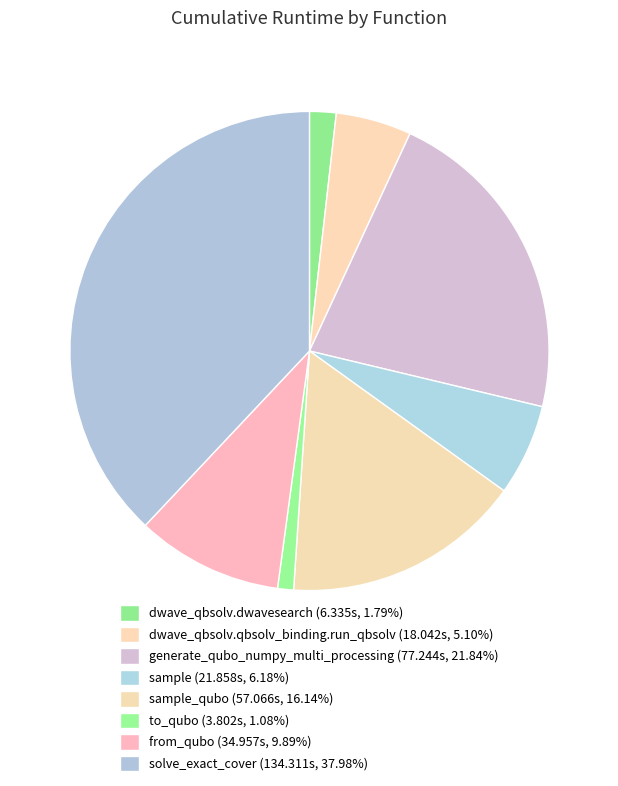

What is the largest slice in the pie chart?

solve_exact_cover